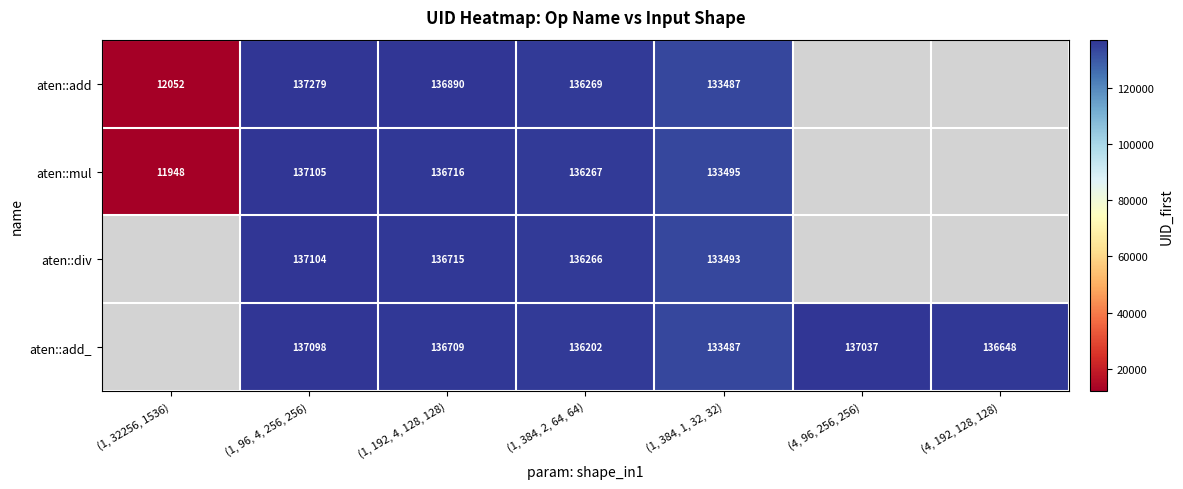

What is the difference between the aten::add_ values at (1, 384, 2, 64, 64) and (4, 96, 256, 256)?

835